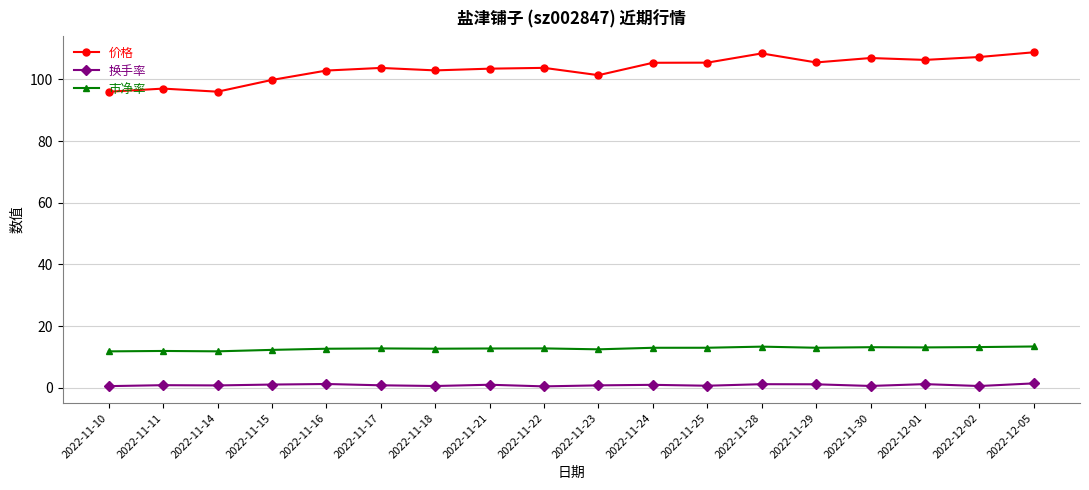

What is the sum of all 换手率 values?

16.2